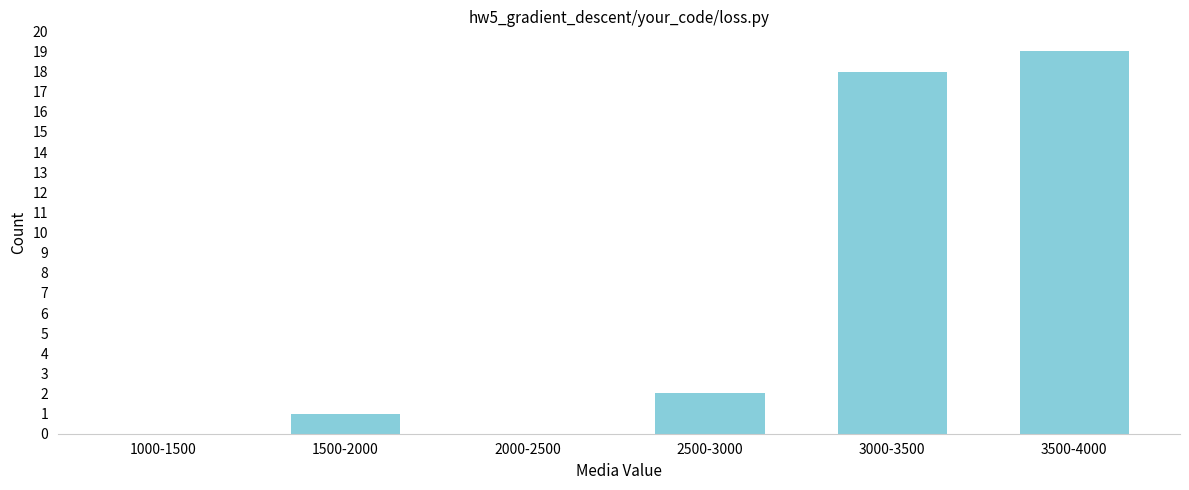

Reading right to left, transcribe all the data shown in this chart.

3500-4000=19	3000-3500=18	2500-3000=2	2000-2500=0	1500-2000=1	1000-1500=0